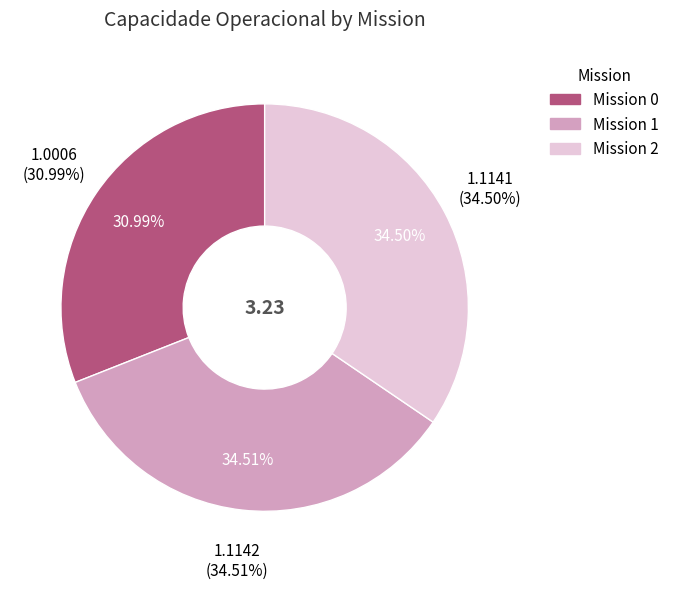

True or false: 0 accounts for 45% of the total.

False